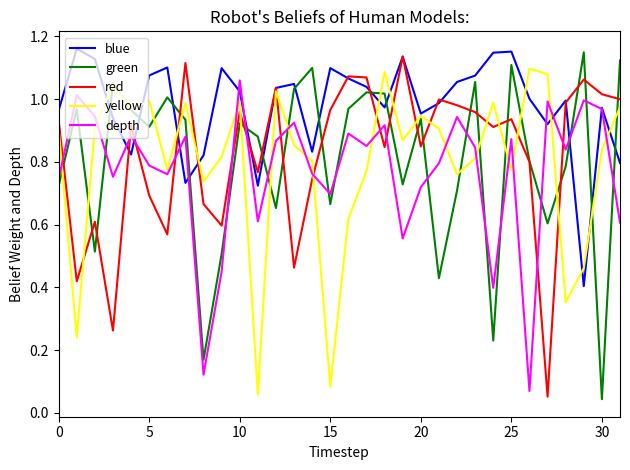

In yellow, how many points are higher than both neighbors (excluding endpoints)?

9